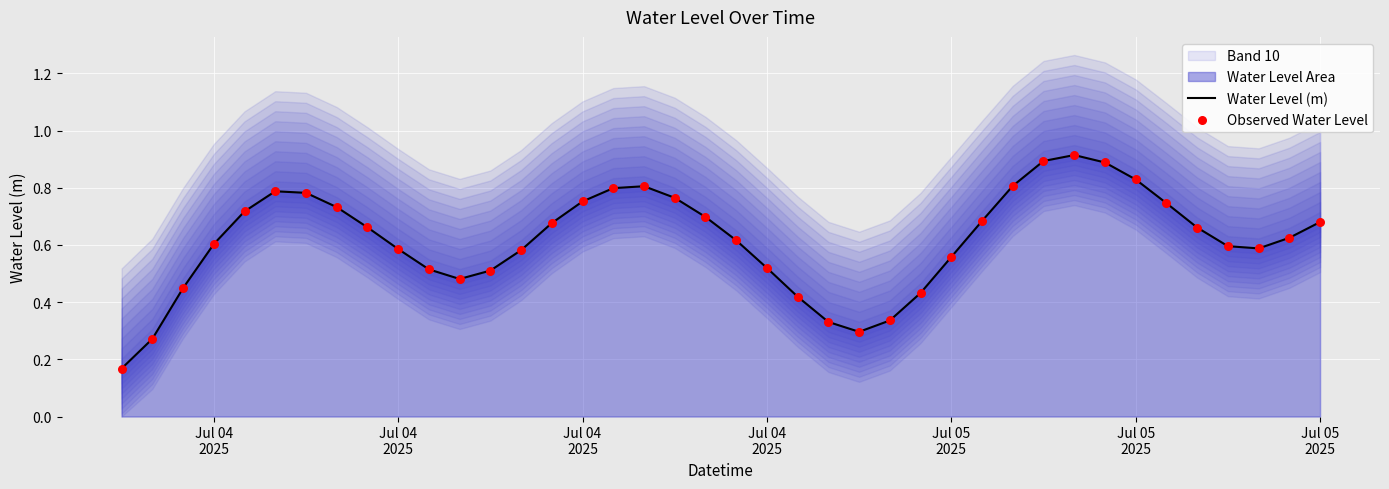

At how many categories does at least one series exceed 0?

40